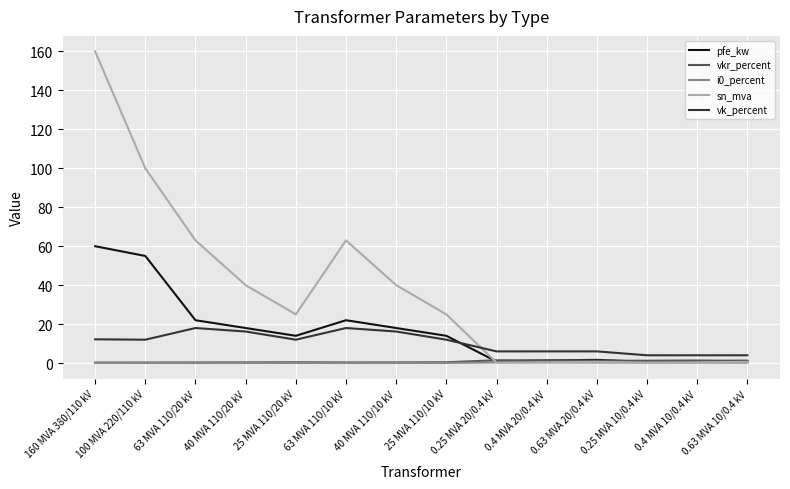

True or false: sn_mva has a value of 25.0 at 25 MVA 110/10 kV.

True